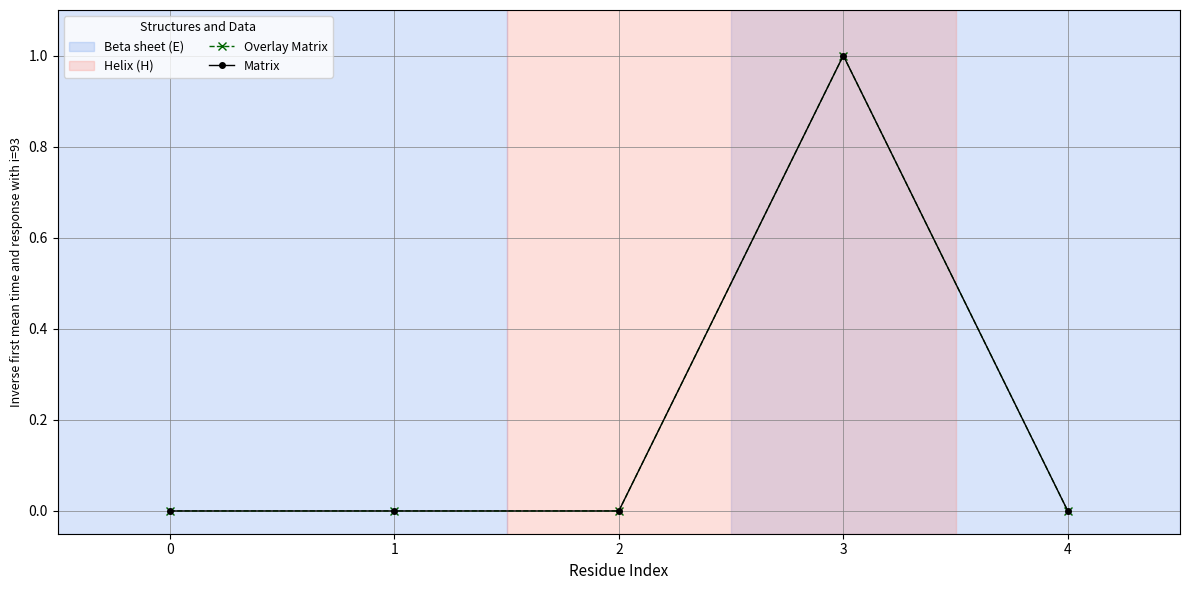

List the labels in order of Overlay Matrix value, largest first.

3, 0, 1, 2, 4